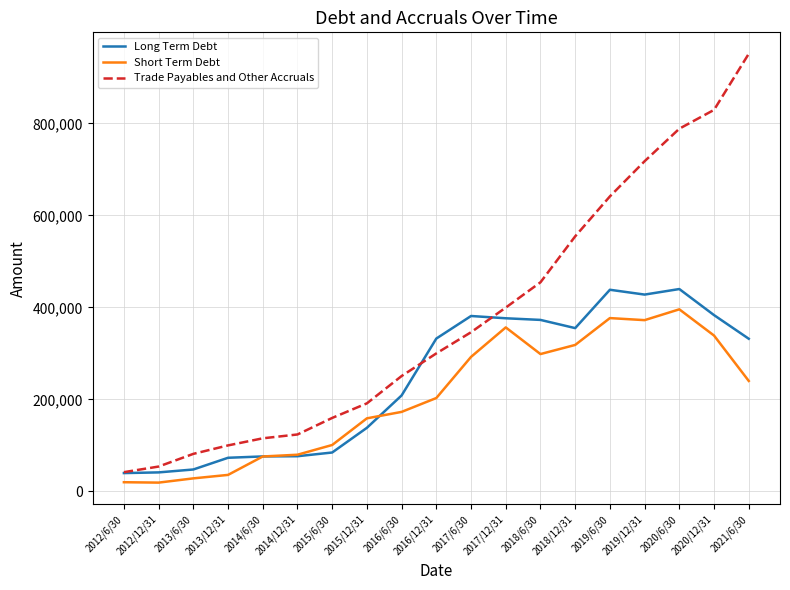

Is it true that Short Term Debt equals 172752 at 2016/6/30?

True